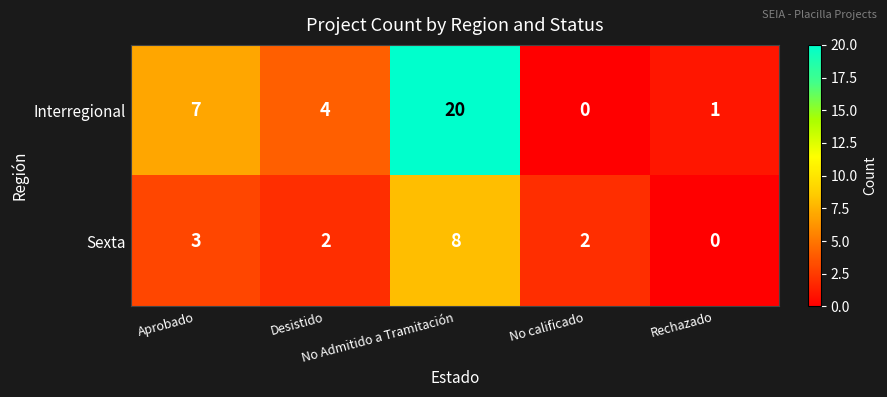

How many data points in Interregional are less than 4?

2